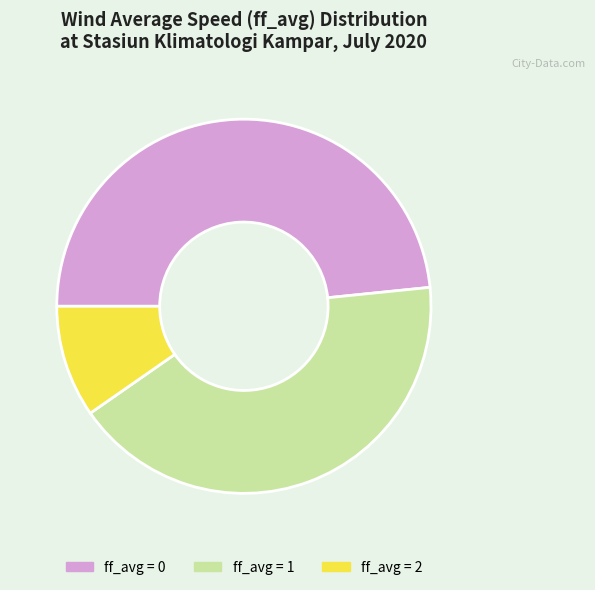

How many segments does this pie chart have?

3